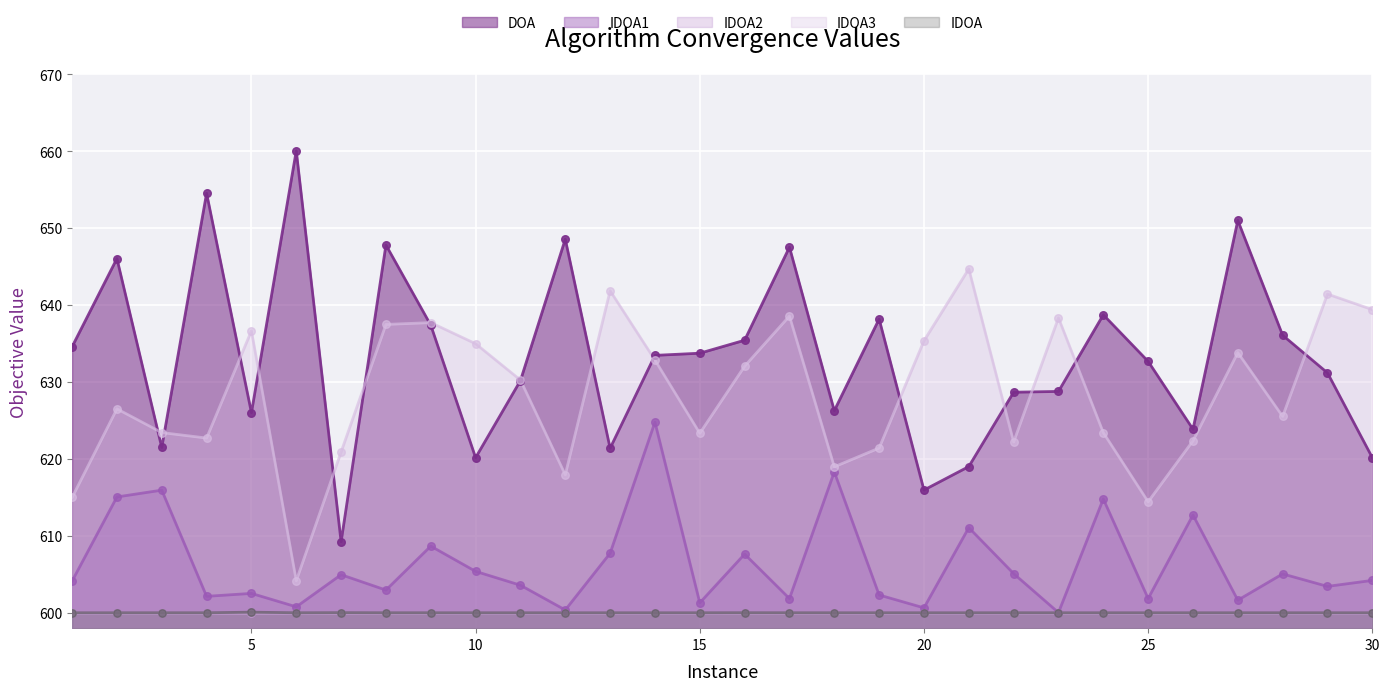

At which category is the sum across all series the highest?

14